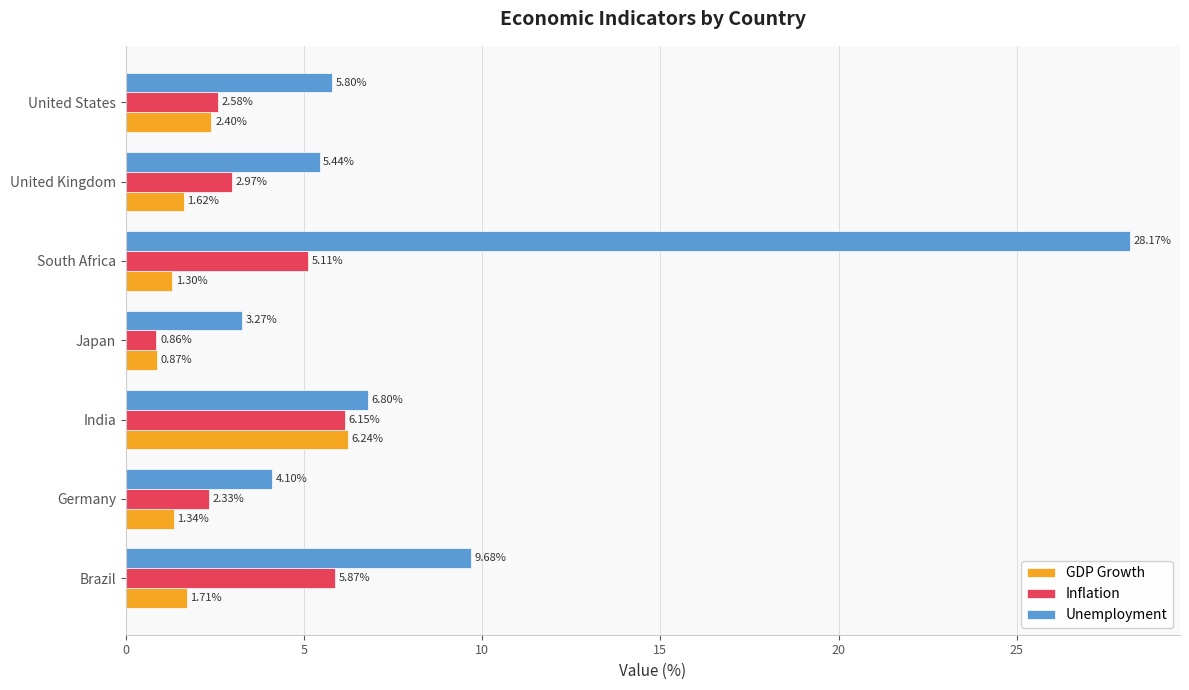

Which label corresponds to the largest value in the chart?

South Africa